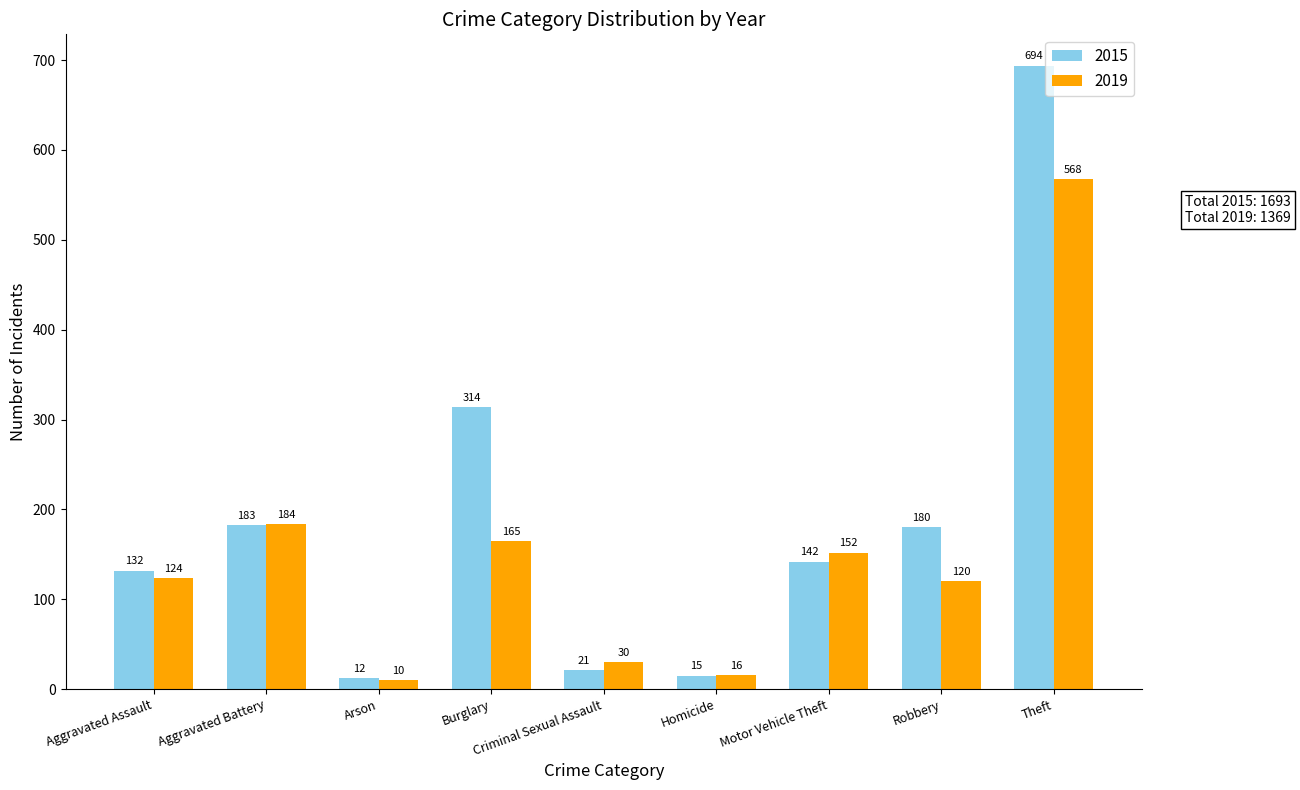

What is the lowest value of the 2015 series?

12